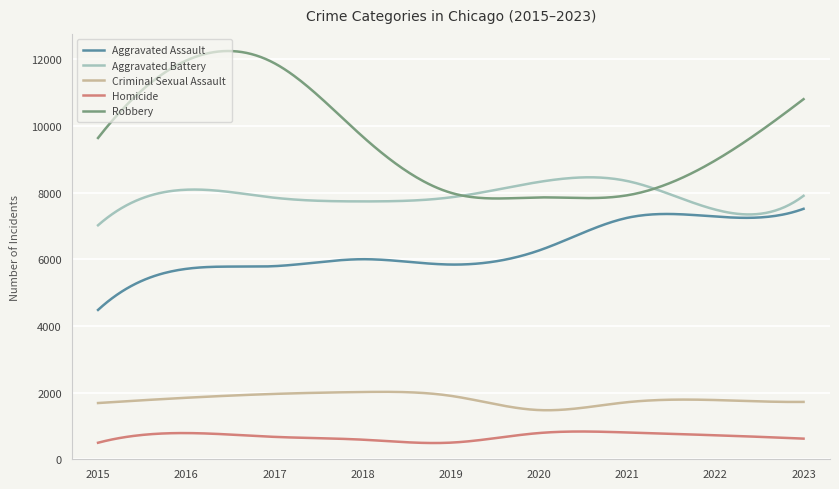

True or false: Homicide and Criminal Sexual Assault intersect in this chart.

False